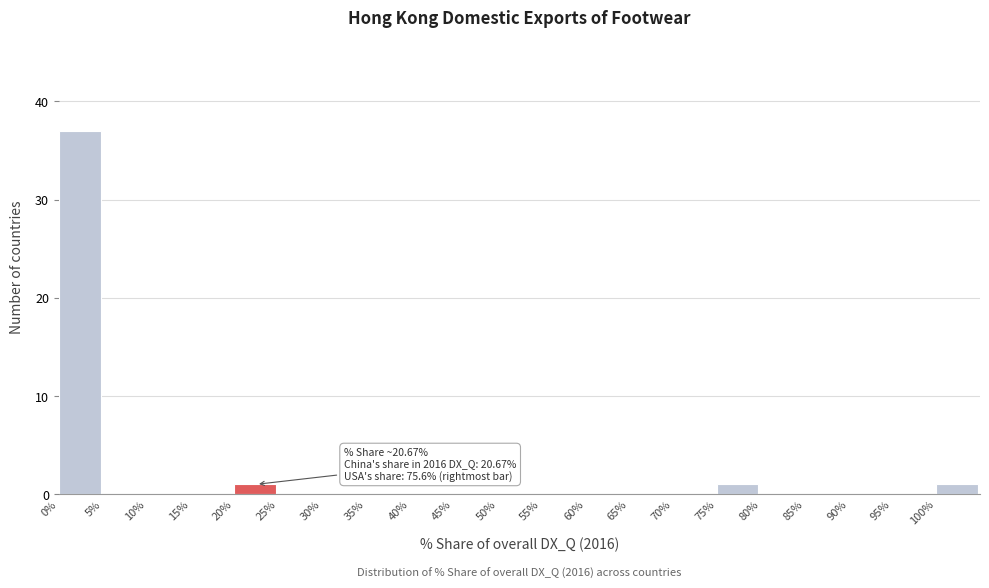

Which range on the x-axis has the tallest bar?

0 to 5